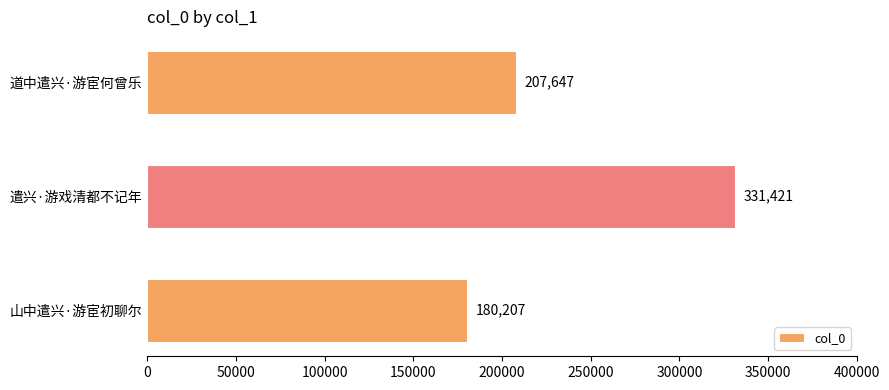

How many values are below 207647?

1